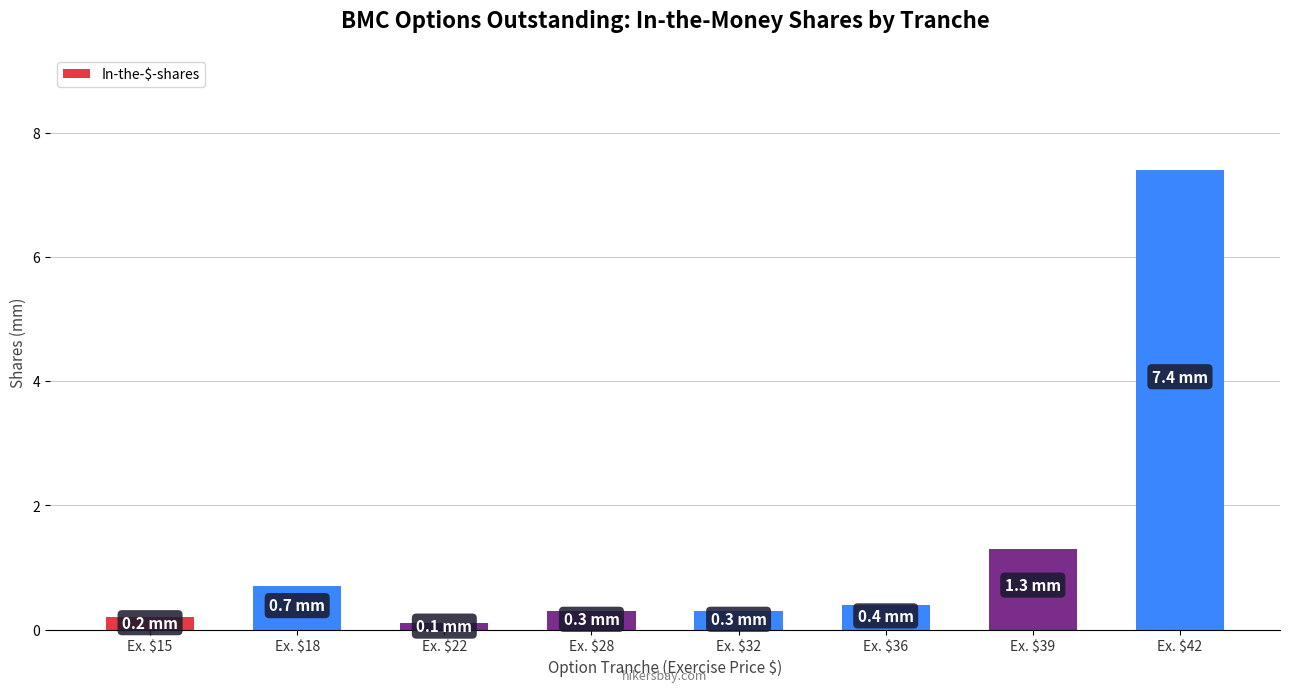

Which category has the lowest value across all series?

Ex. $22